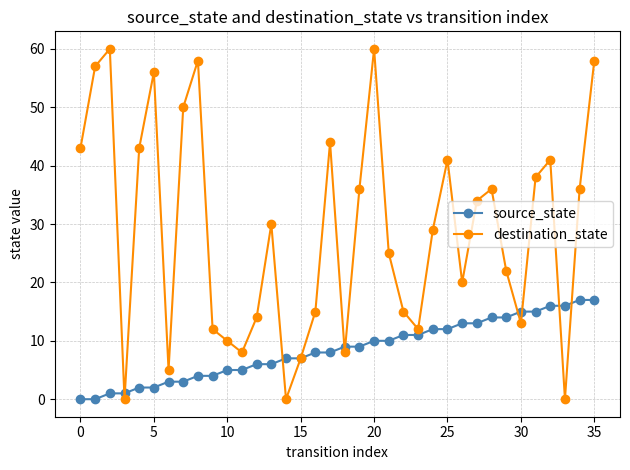

What is the maximum value shown in the chart?

60